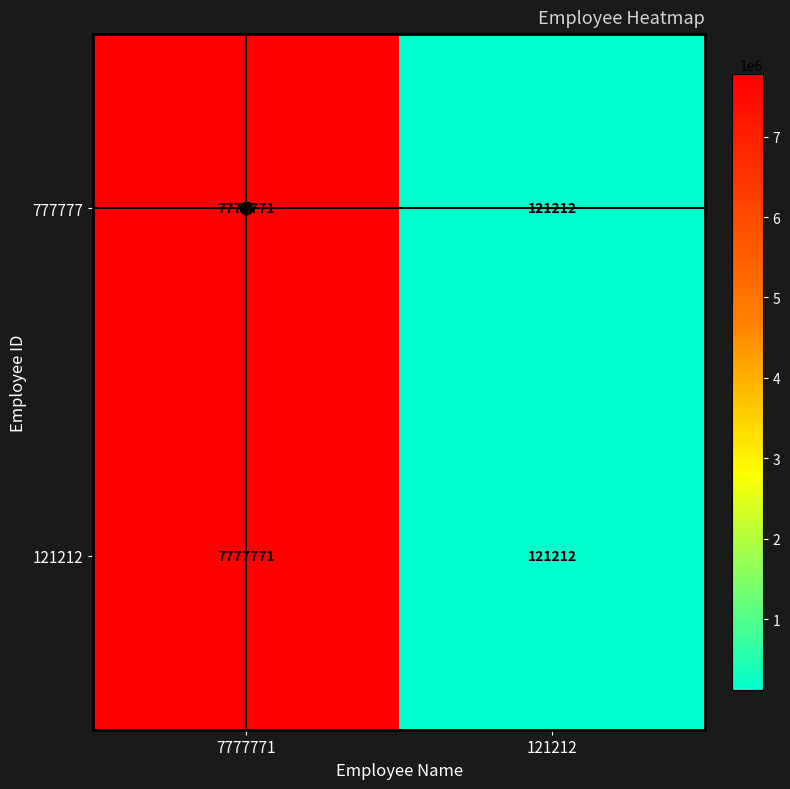

Rank the categories by 777777 value from lowest to highest.

121212, 7777771